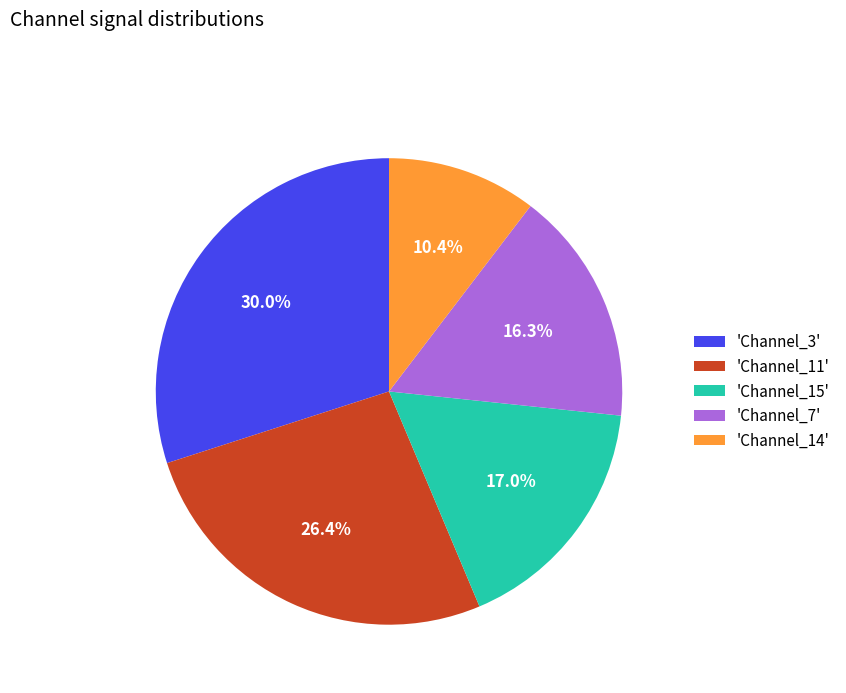

Which has a higher value, 'Channel_7' or 'Channel_3'?

'Channel_3'